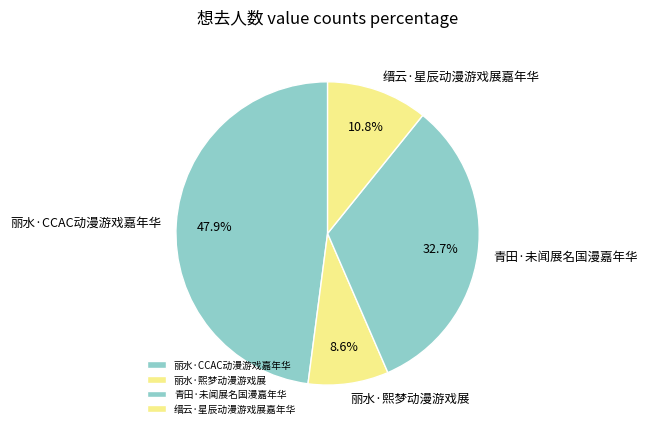

Between 丽水·CCAC动漫游戏嘉年华 and 青田·未闻展名国漫嘉年华, which is larger?

丽水·CCAC动漫游戏嘉年华